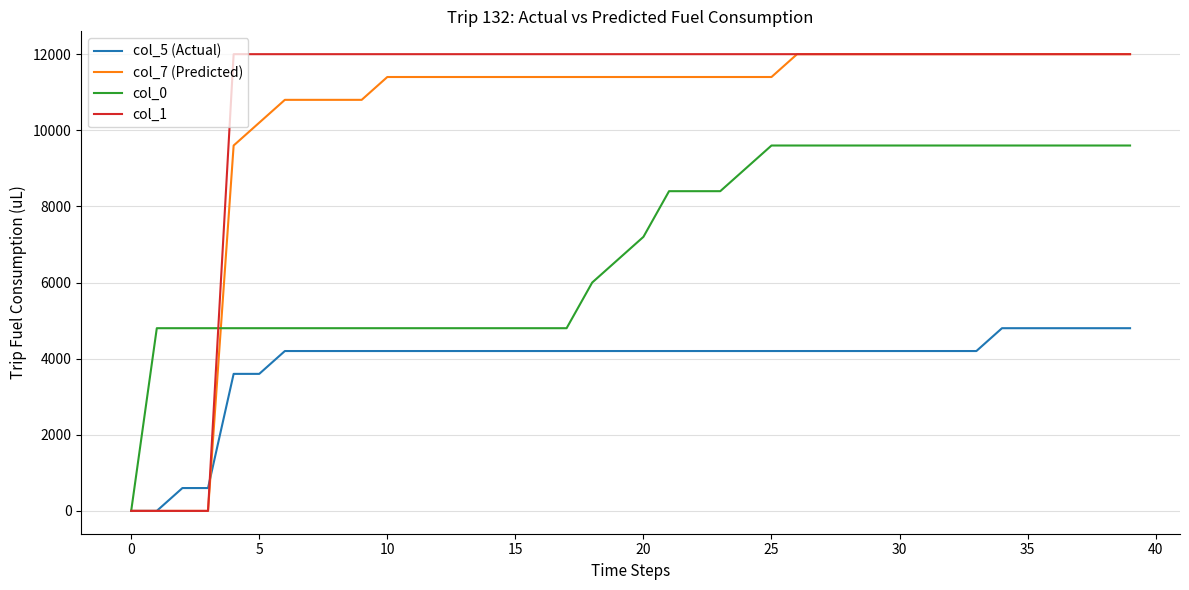

What is the maximum value shown in the chart?

12000.0